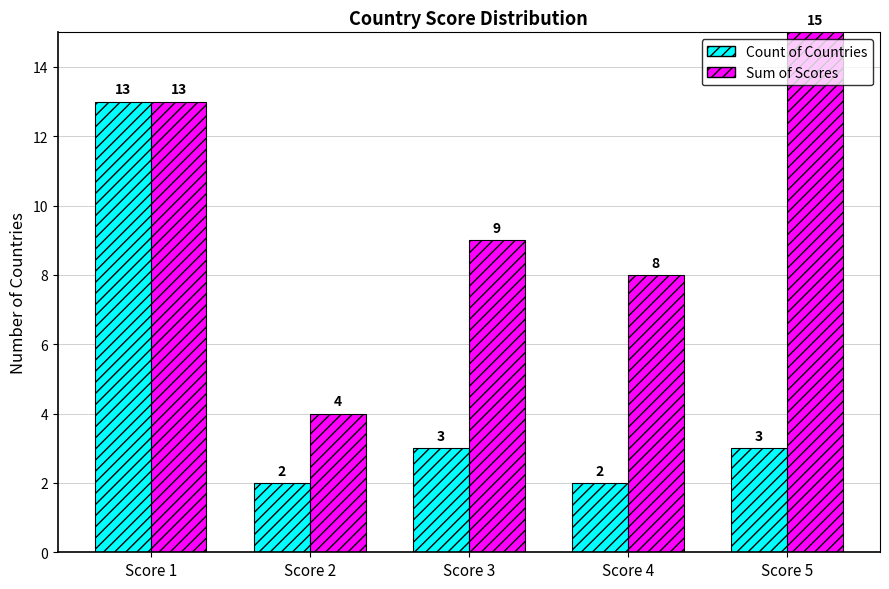

What is the value of the Sum of Scores bar at the 3rd from the left?

9